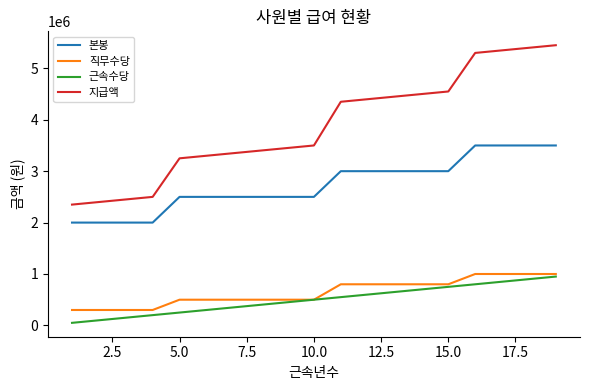

Which series has the widest spread of values?

지급액